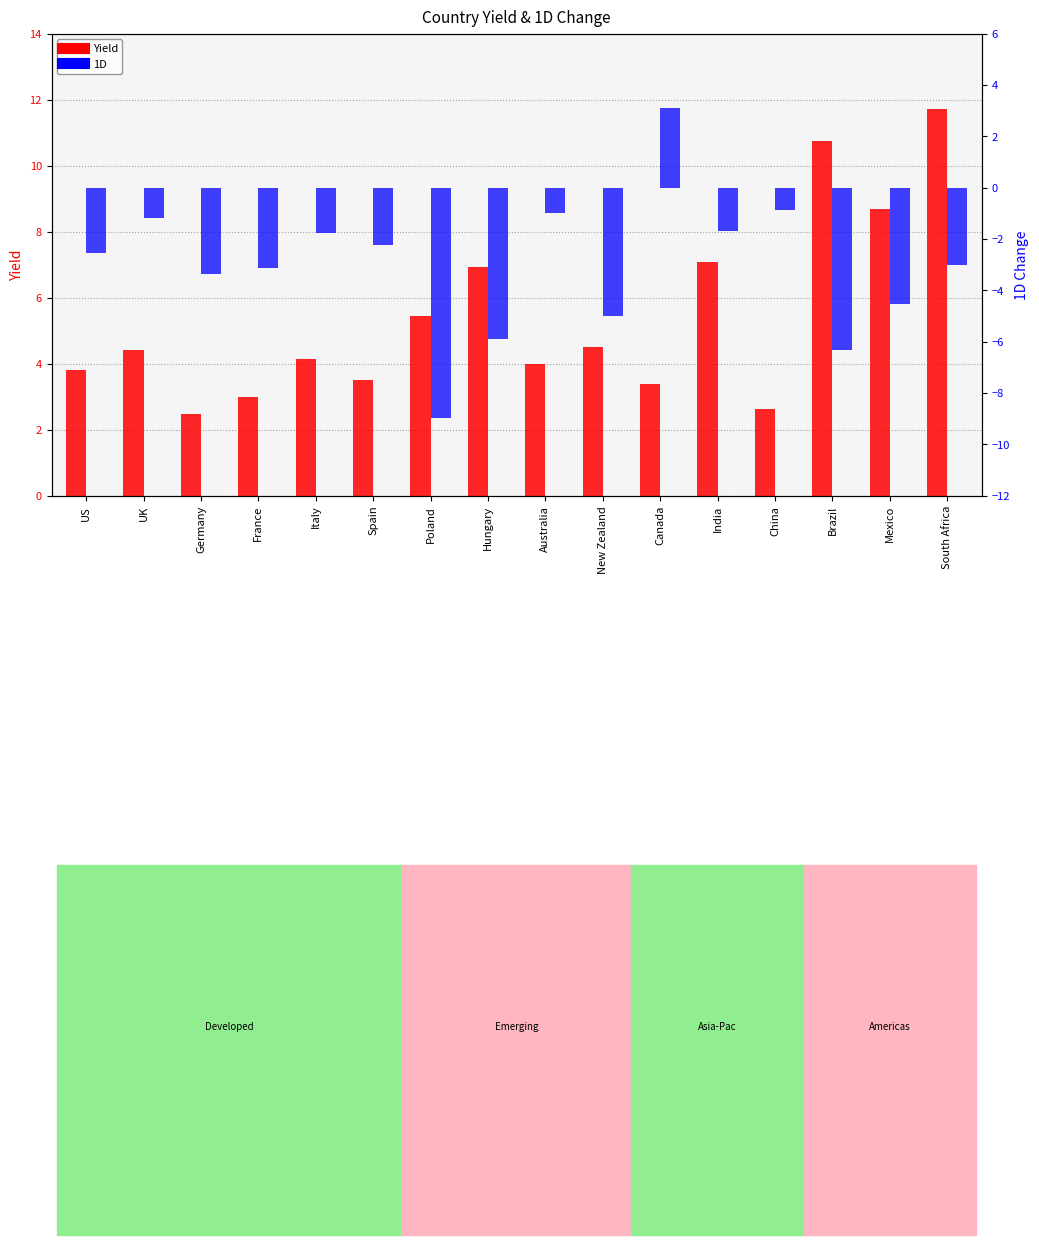

What is the label of the 13th bar from the left?

China